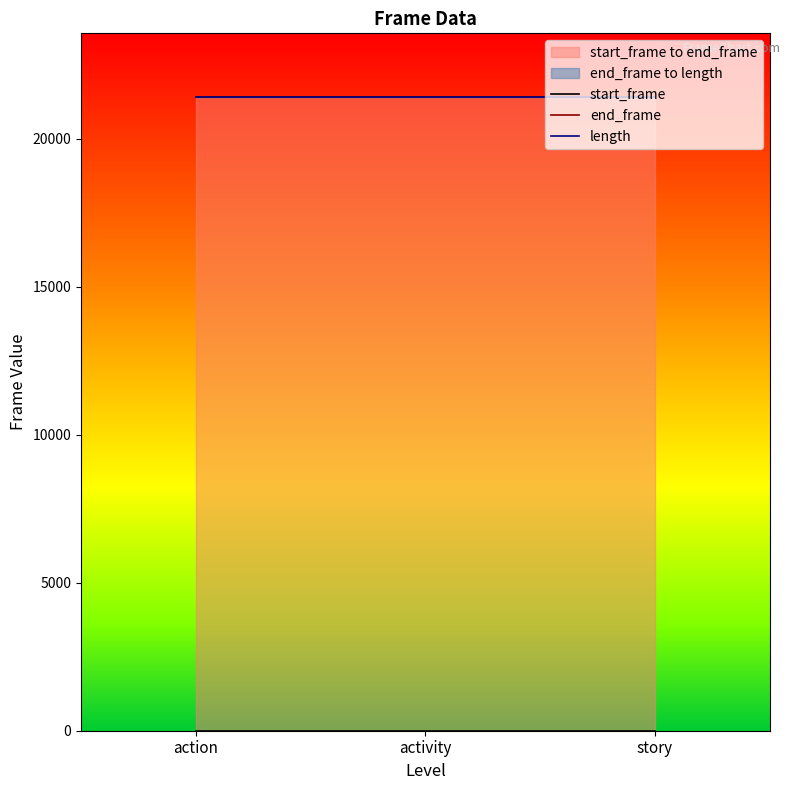

What is the value of the length point at the 1st from the left?

21421